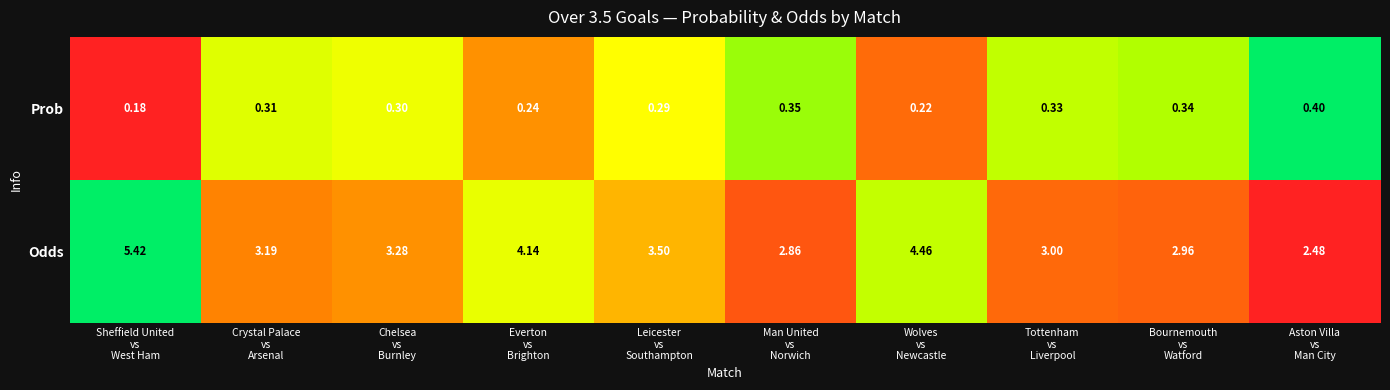

What is the total value across all series at Chelsea
vs
Burnley?

3.6